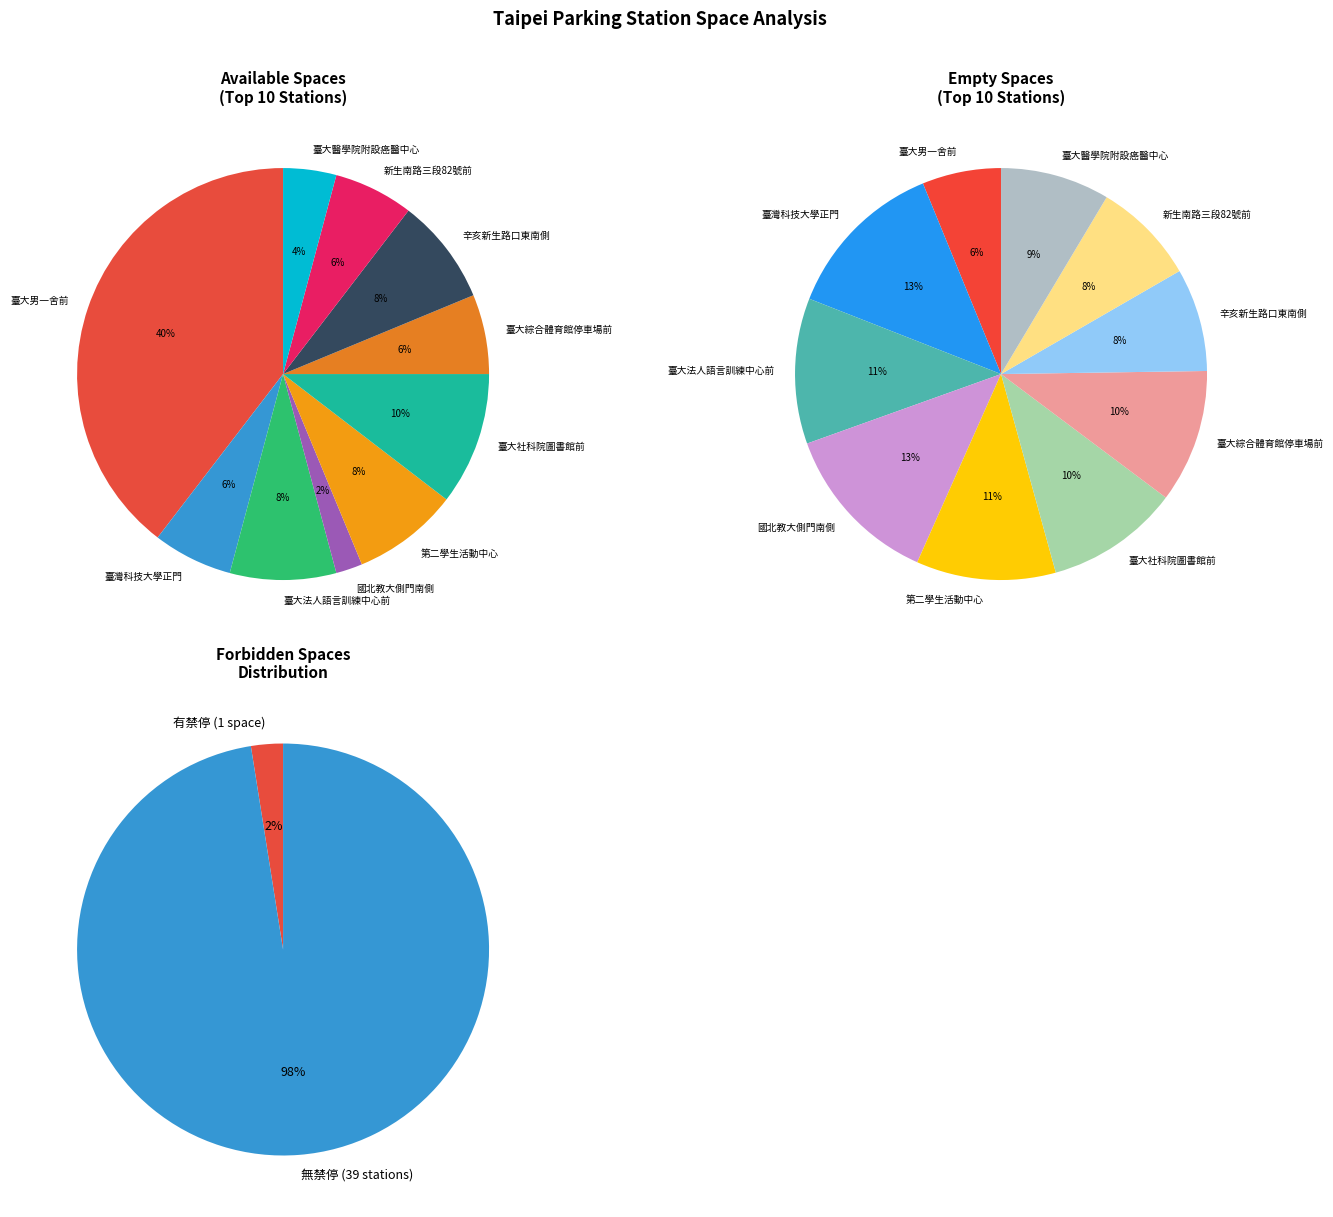

Is 臺大社科院圖書館前 the majority of the pie?

No